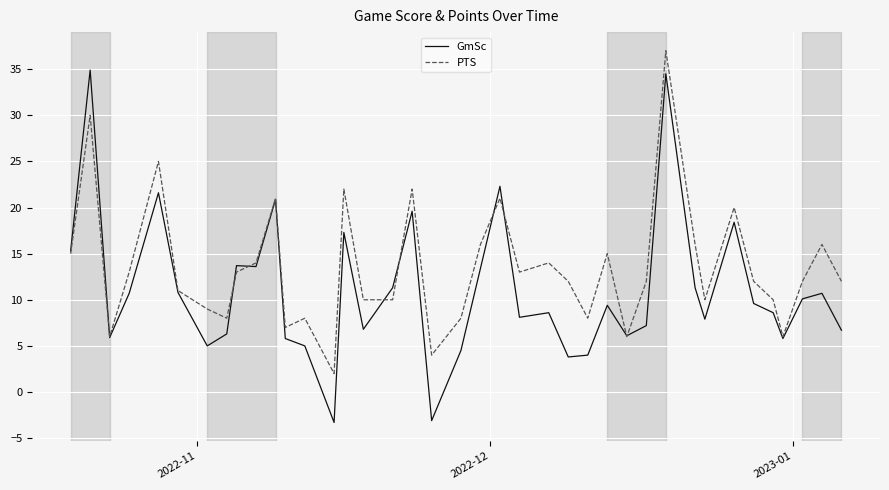

List the series in order of their peak value, highest first.

PTS, GmSc